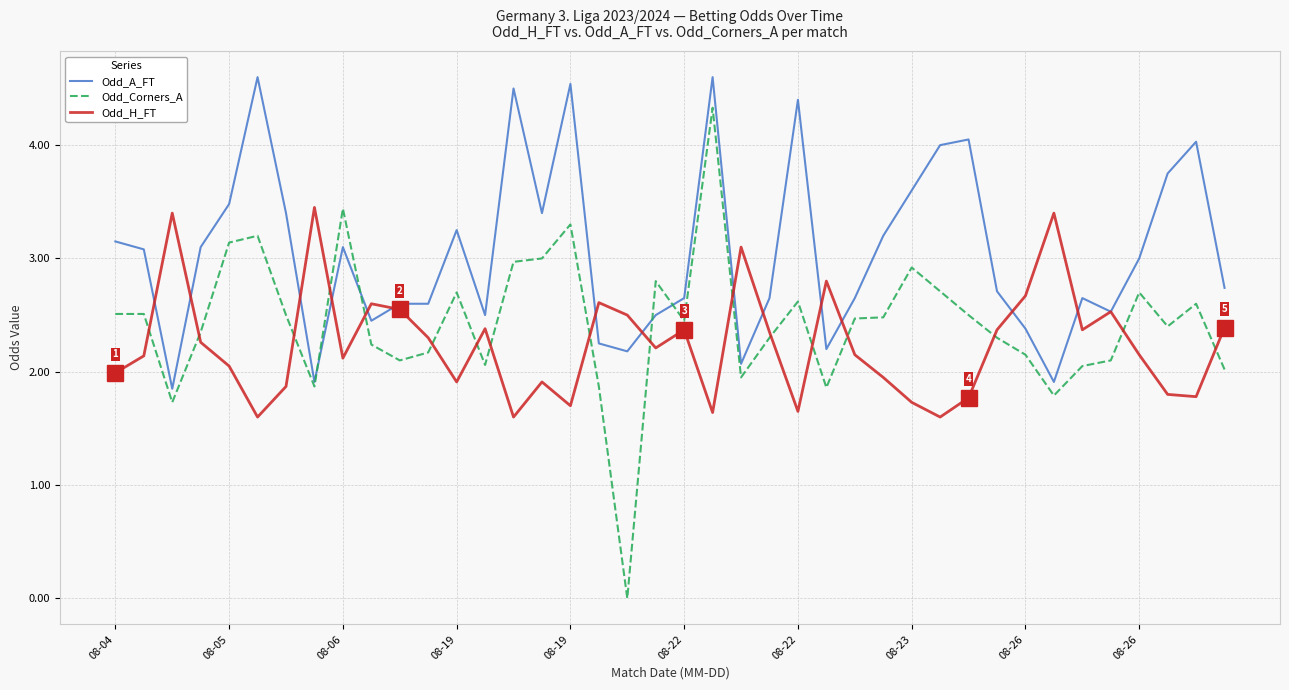

What are all the series names shown in the legend?

Odd_A_FT, Odd_Corners_A, Odd_H_FT